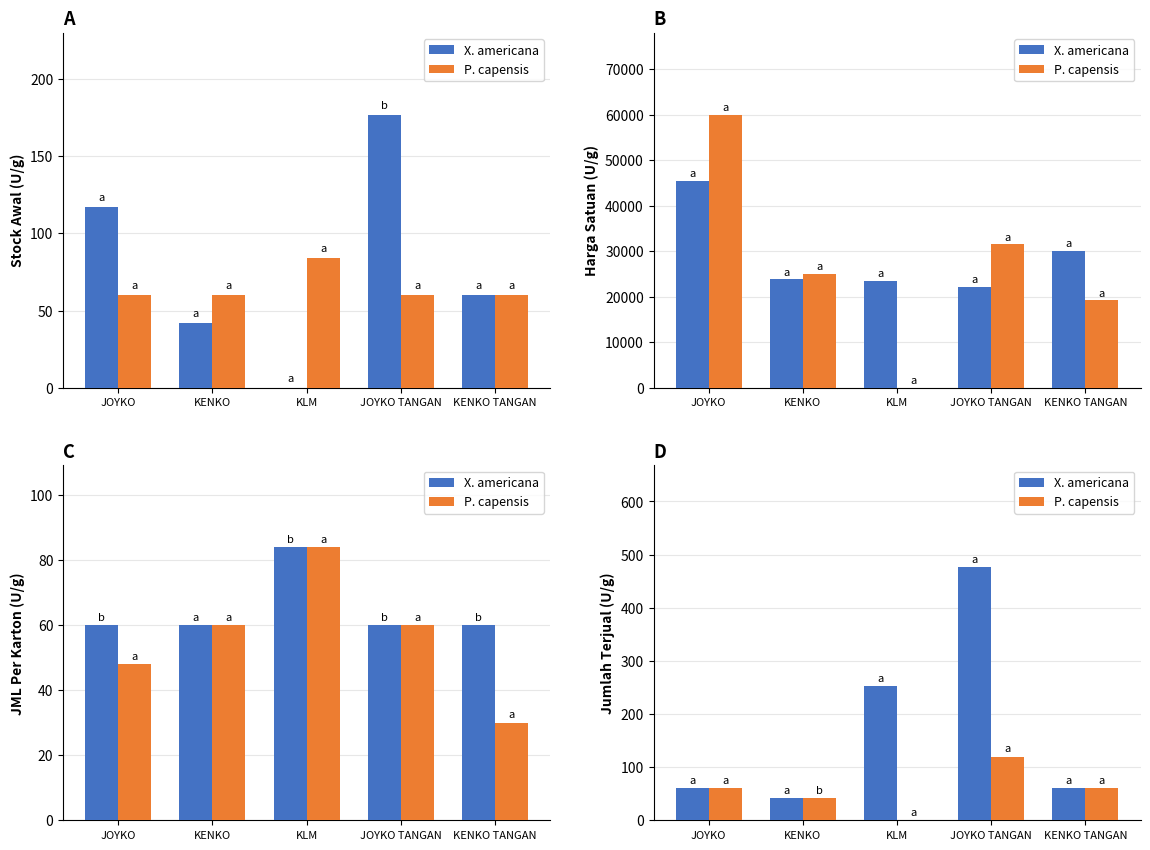

True or false: P. capensis has a value of 120 at JOYKO TANGAN.

True